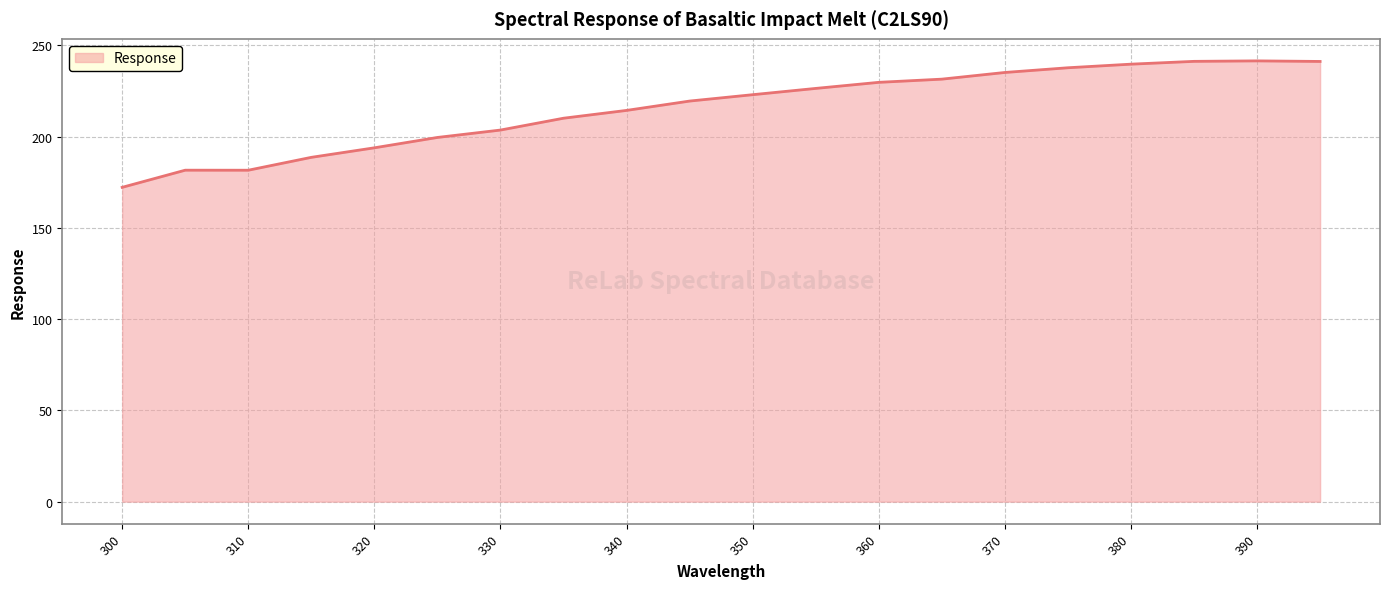

What is the maximum value shown in the chart?

241.5